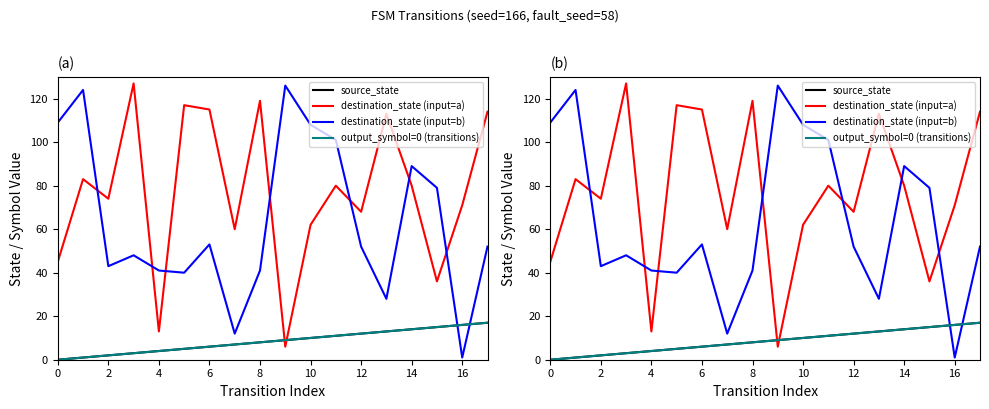

What is the value of the destination_state (input=a) point at the 4th from the left?

127